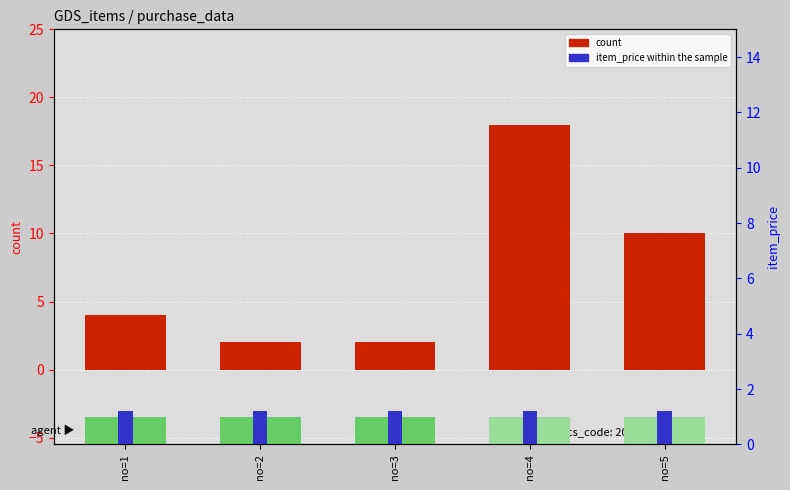

At which category is the sum across all series the highest?

no=4